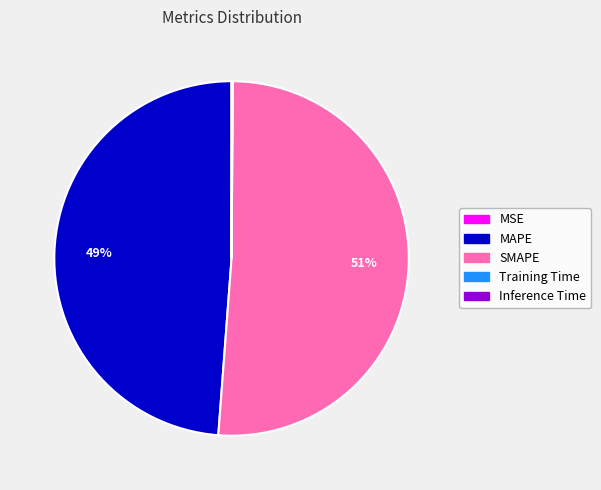

The SMAPE slice represents 51% of the pie. True or false?

True